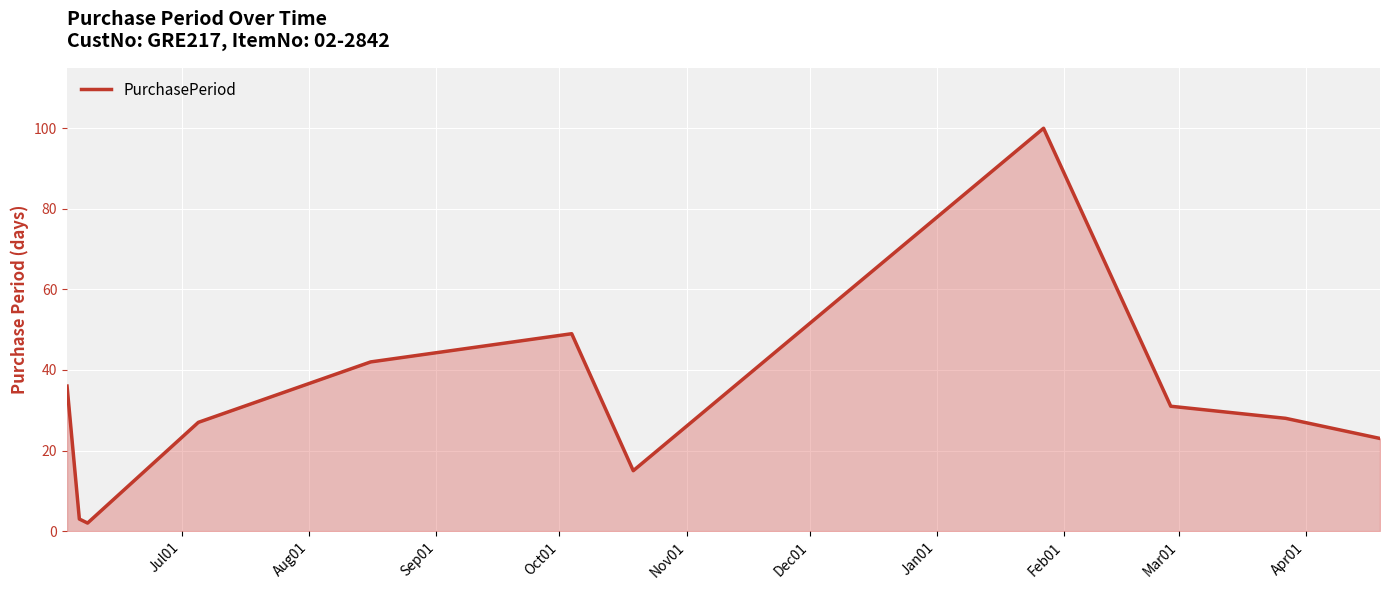

How many interior local peaks (higher than both neighbors) does the data have?

2